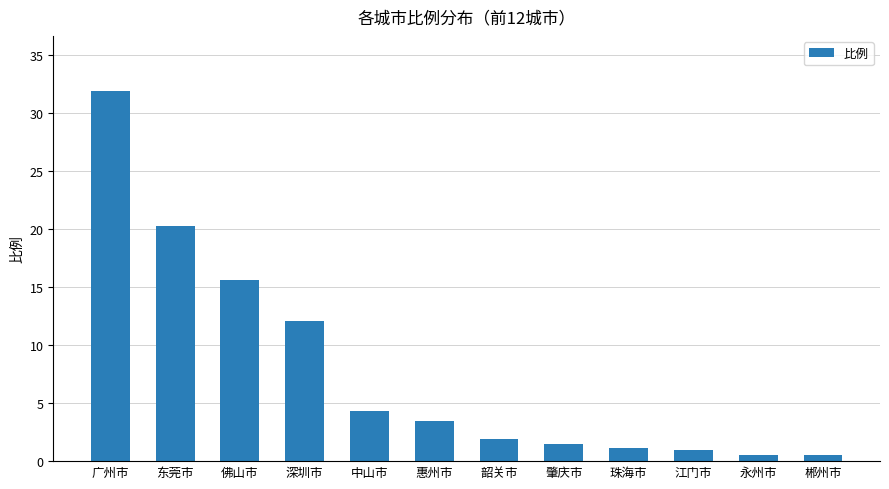

What is the label of the 9th bar from the right?

深圳市